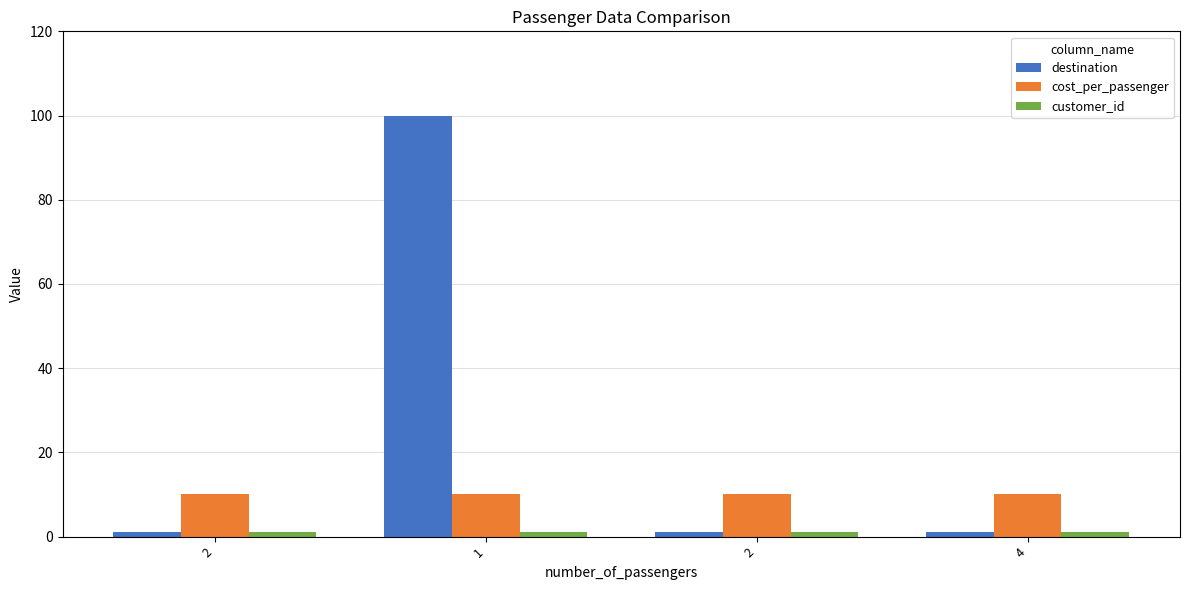

Does the chart contain stacked bars?

No